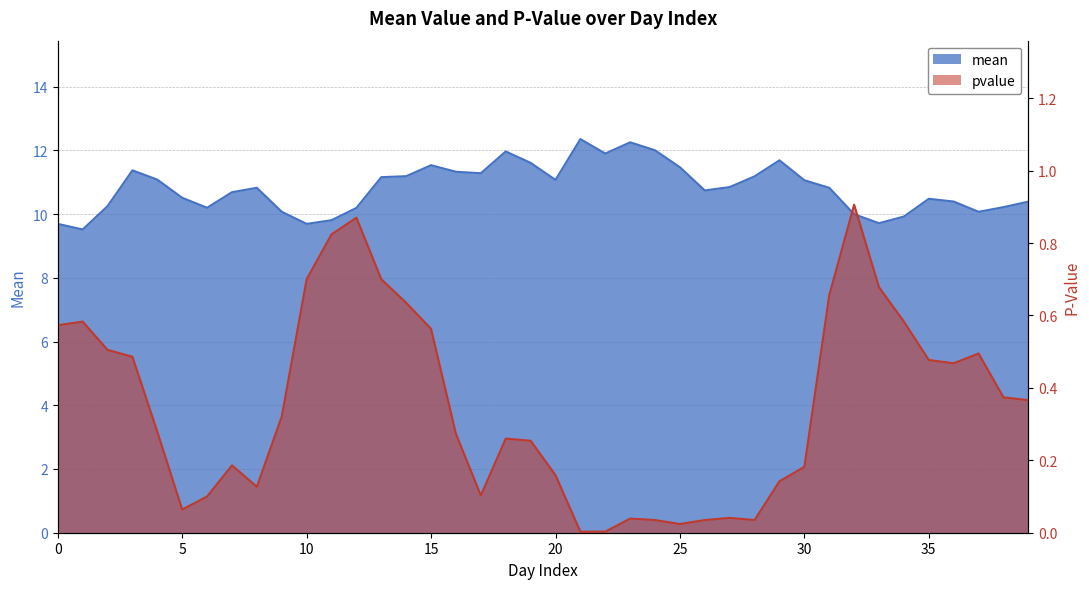

At 10, list the series in order from smallest to largest.

pvalue, mean